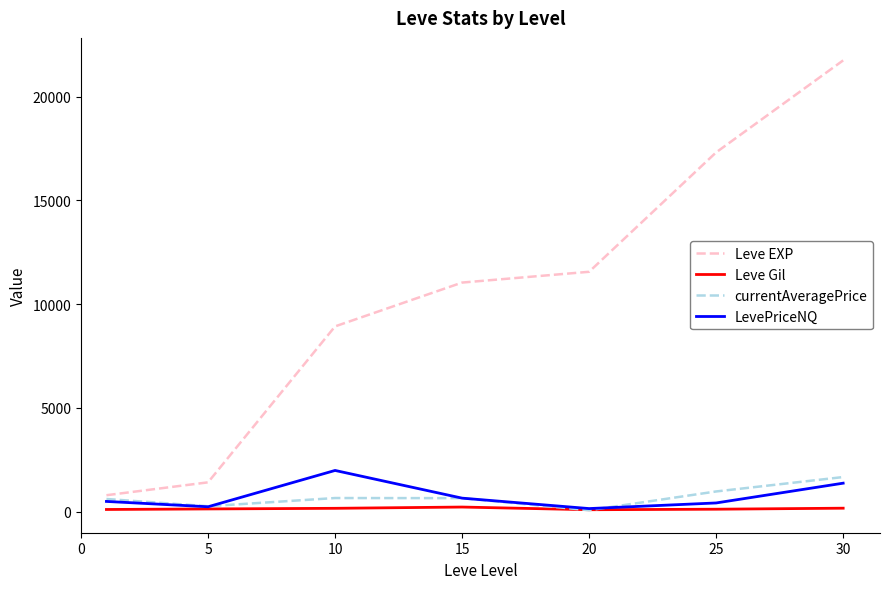

Which series has the largest range (max minus min)?

Leve EXP